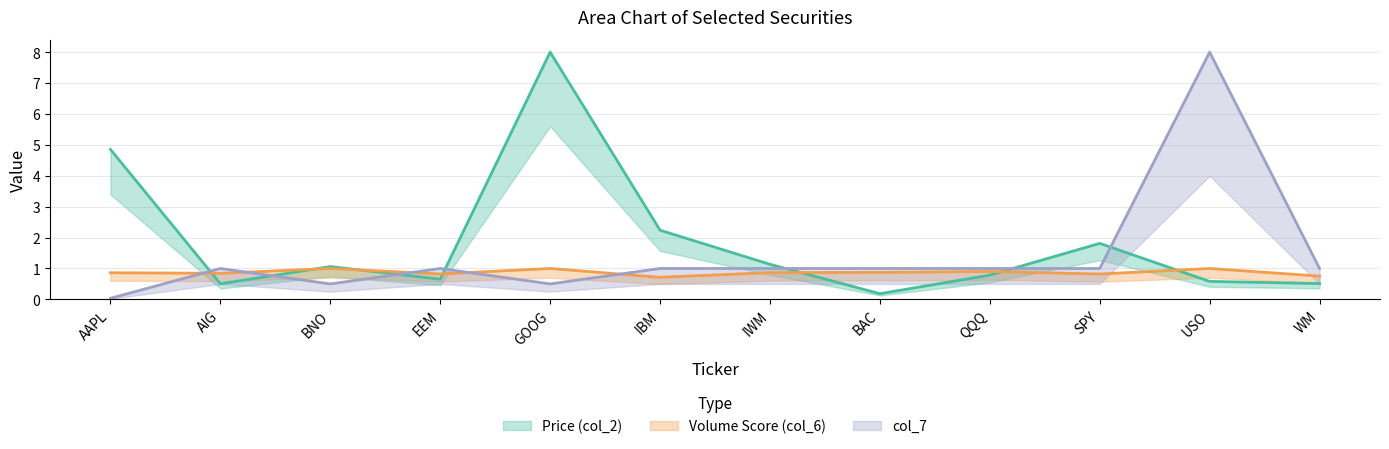

At how many categories does at least one series exceed 4?

3